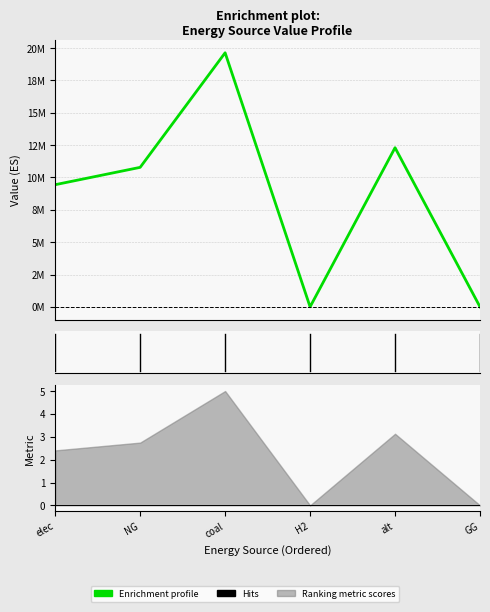

What is the label of the 3rd point from the right?

H2